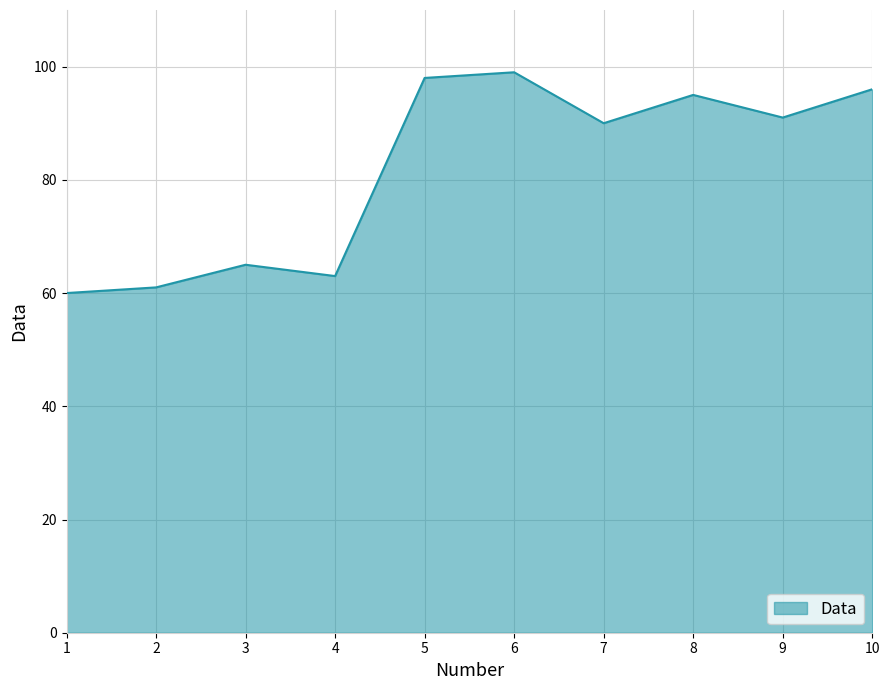

What is the greatest value displayed?

99